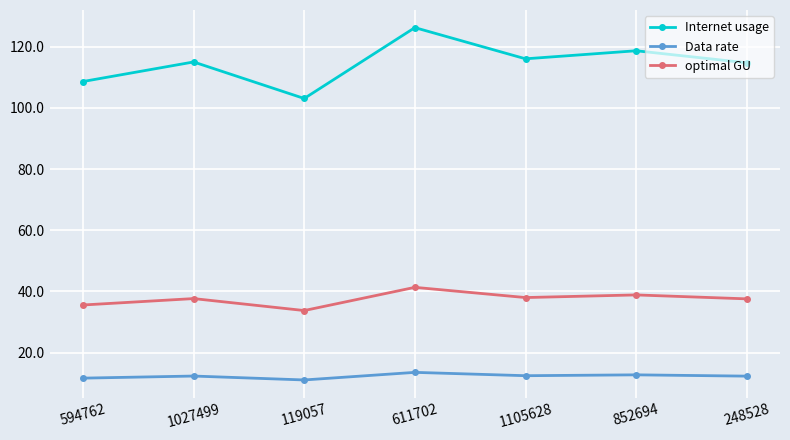

What is the label of the 1st point from the right?

248528